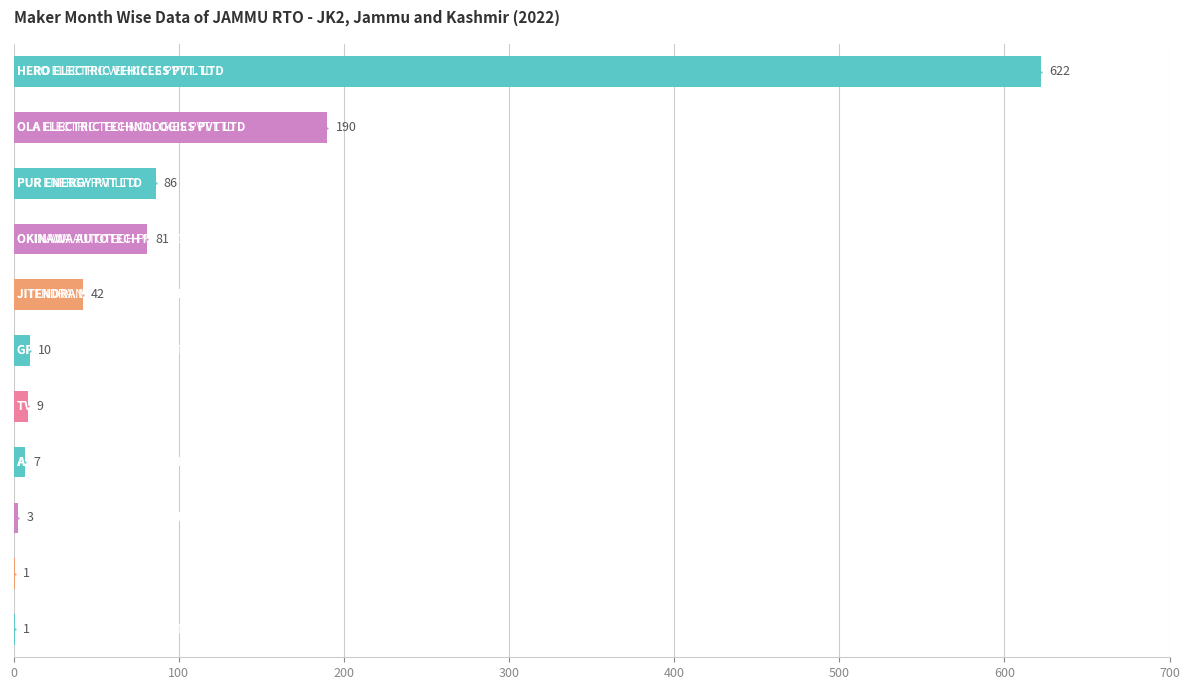

What is the maximum value shown in the chart?

622